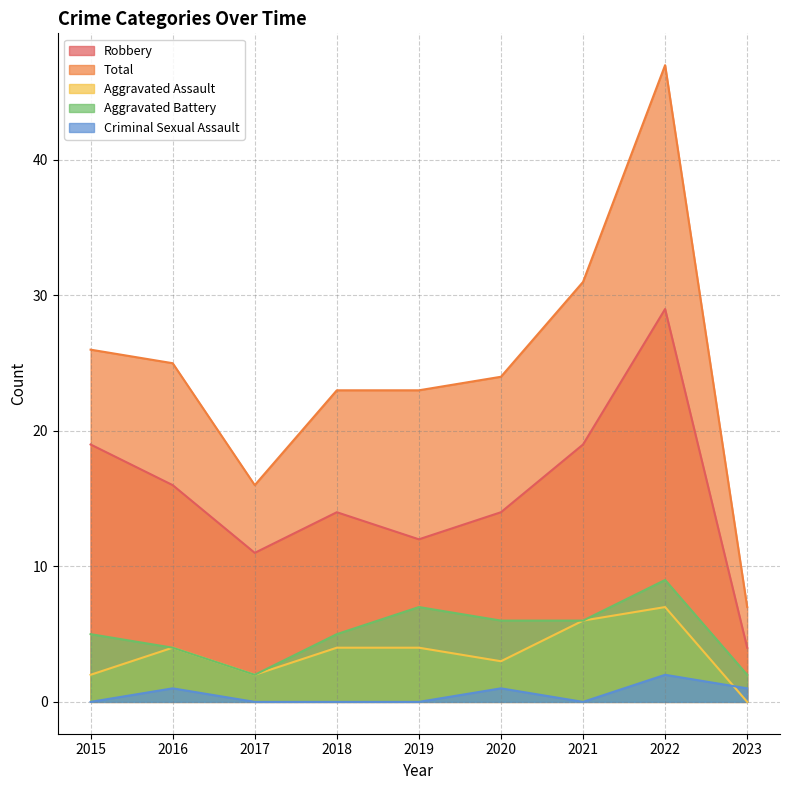

What is the spread (max minus min) of values at 2019?

23